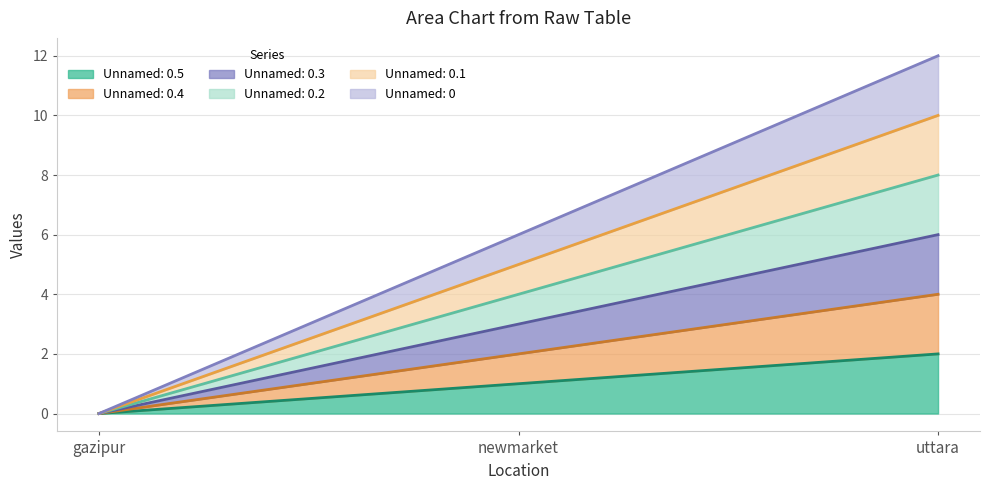

Between gazipur and newmarket, which series saw the biggest shift?

Unnamed: 0